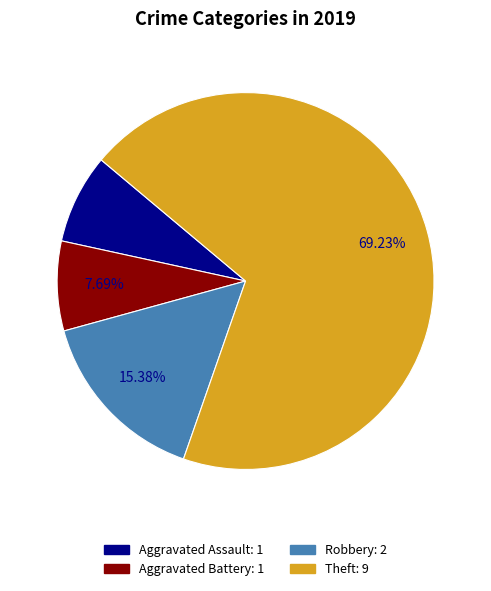

Which slice is the largest?

Theft